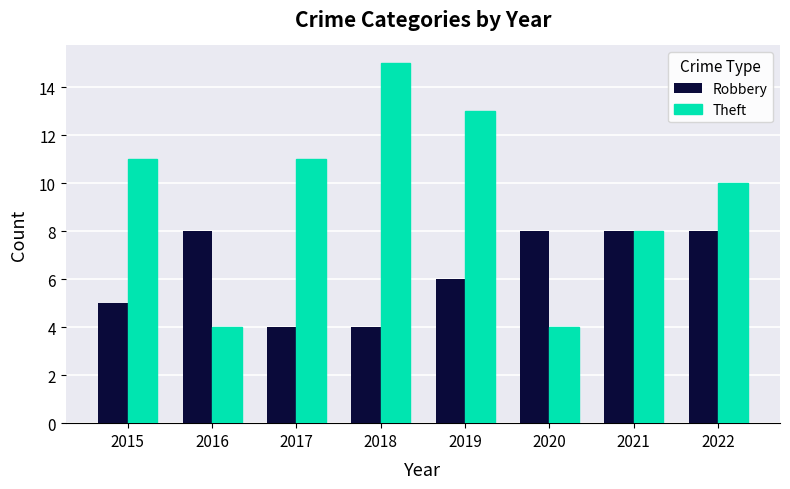

Is it true that Theft equals 8 at 2021?

True